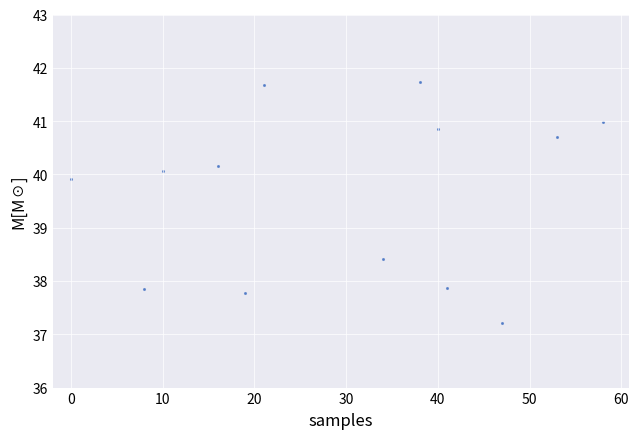

What is the range of X values (max minus min)?

58.0